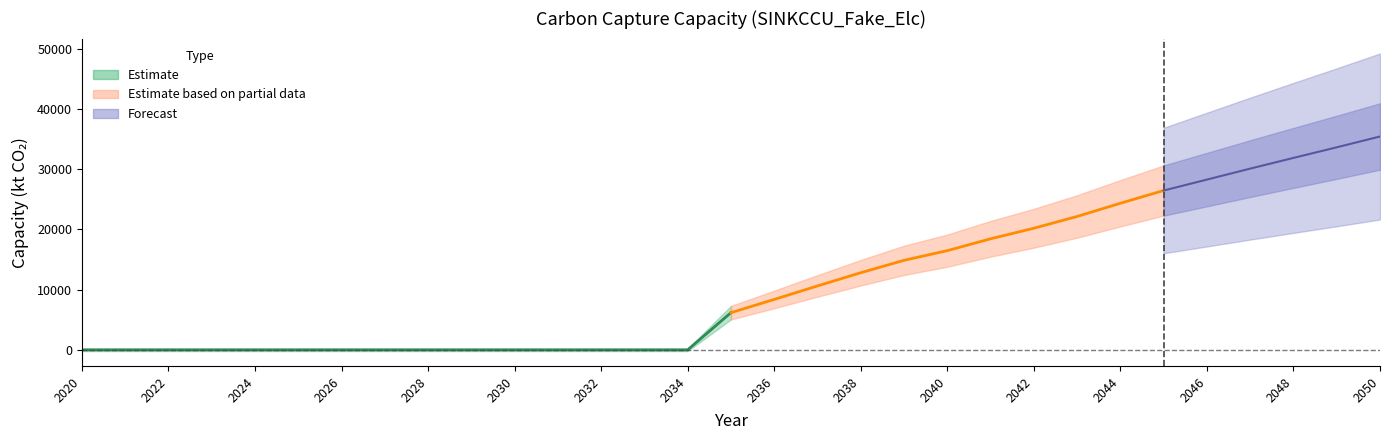

At how many categories does at least one series exceed 33732?

1